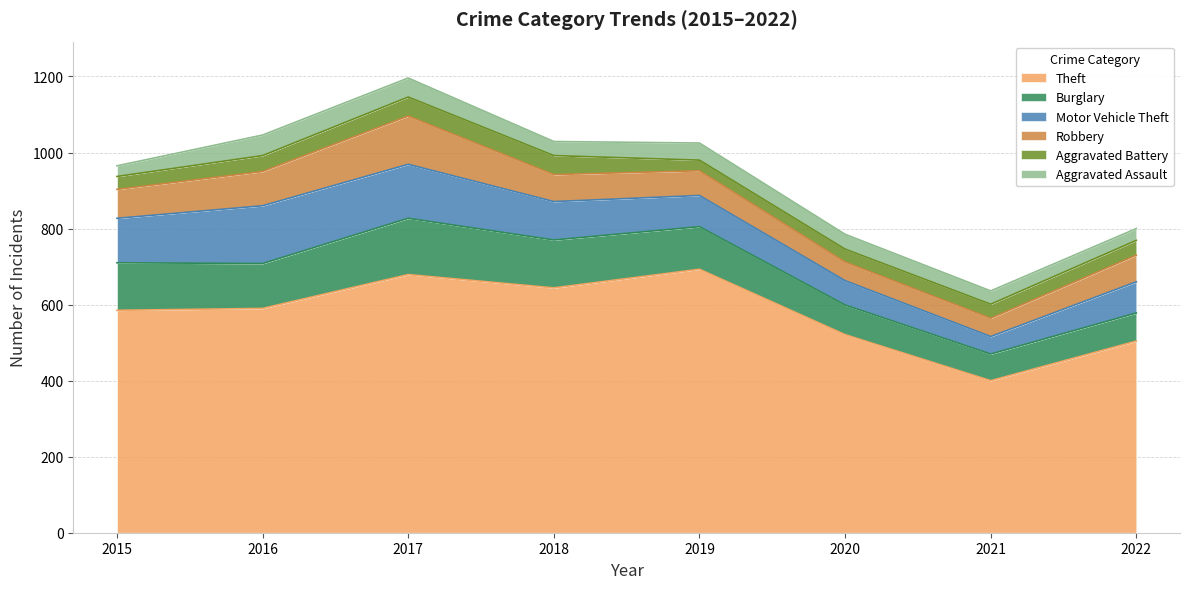

Reading left to right, transcribe all the data shown in this chart.

Theft: 585	590	679	644	693	521	400	504
Burglary: 125	118	148	126	112	78	70	74
Motor Vehicle Theft: 117	152	142	101	82	64	46	82
Robbery: 76	90	127	71	65	49	48	70
Aggravated Battery: 34	42	50	50	28	34	37	39
Aggravated Assault: 28	54	50	37	45	39	35	31